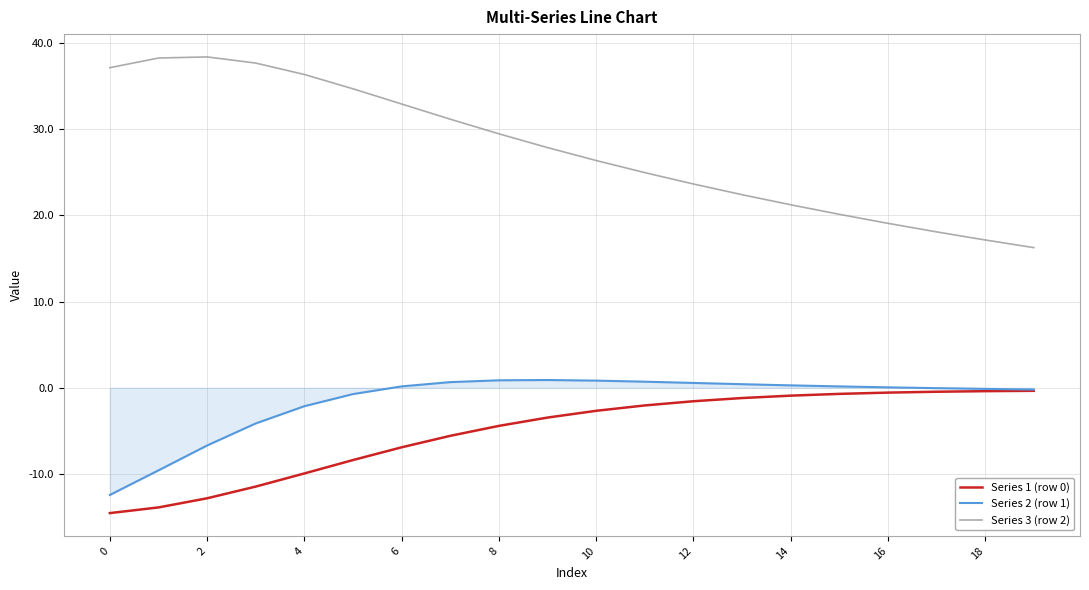

Which series has the largest range (max minus min)?

Series 3 (row 2)